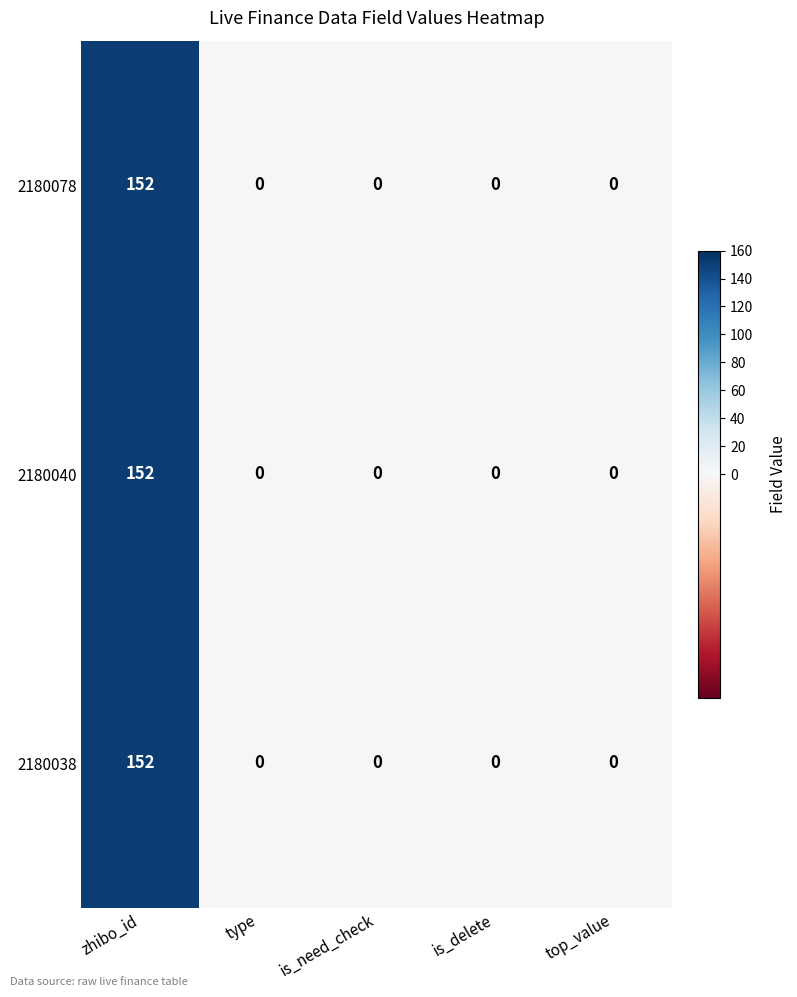

What is the difference between the maximum and minimum values in the 2180078 series?

152